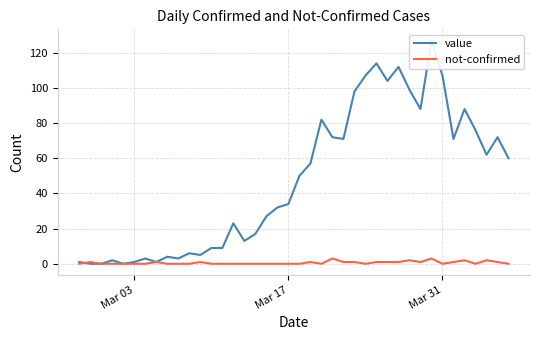

True or false: value and not-confirmed cross at least once.

True